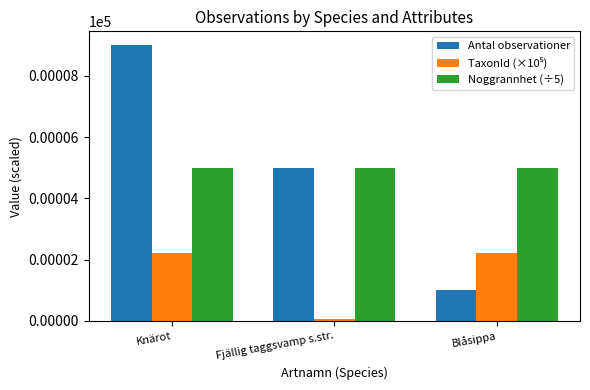

At which label does Antal observationer reach its minimum?

Blåsippa